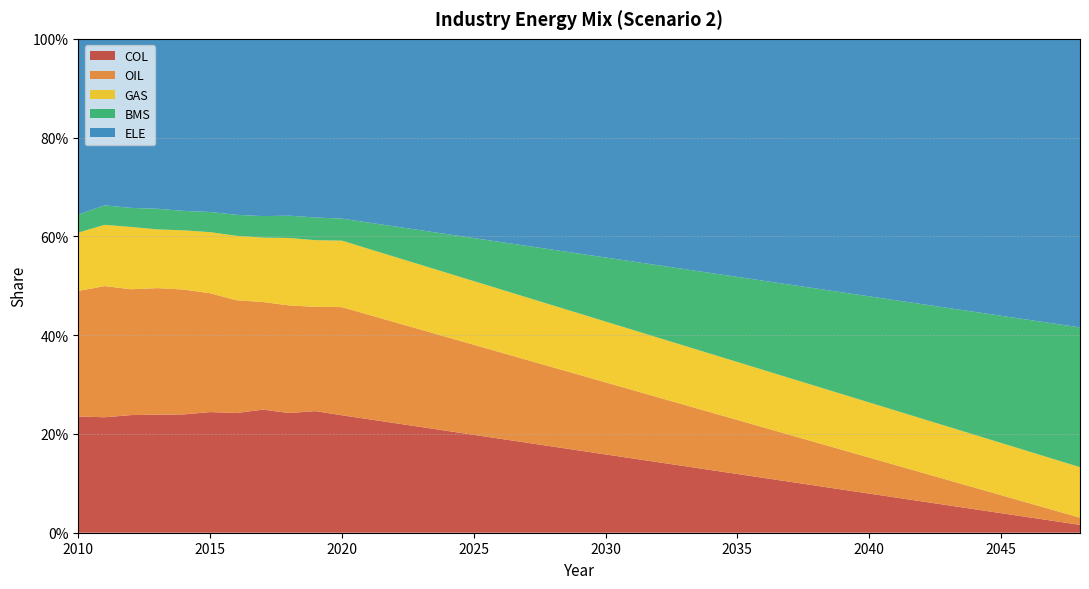

Reading left to right, transcribe all the data shown in this chart.

COL: 2010=0.2	2011=0.2	2012=0.2	2013=0.2	2014=0.2	2015=0.2	2016=0.2	2017=0.2	2018=0.2	2019=0.2	2020=0.2	2021=0.2	2022=0.2	2023=0.2	2024=0.2	2025=0.2	2026=0.2	2027=0.2	2028=0.2	2029=0.2	2030=0.2	2031=0.2	2032=0.1	2033=0.1	2034=0.1	2035=0.1	2036=0.1	2037=0.1	2038=0.1	2039=0.1	2040=0.1	2041=0.1	2042=0.1	2043=0.1	2044=0.0	2045=0.0	2046=0.0	2047=0.0	2048=0.0
OIL: 2010=0.3	2011=0.3	2012=0.3	2013=0.3	2014=0.3	2015=0.2	2016=0.2	2017=0.2	2018=0.2	2019=0.2	2020=0.2	2021=0.2	2022=0.2	2023=0.2	2024=0.2	2025=0.2	2026=0.2	2027=0.2	2028=0.2	2029=0.2	2030=0.1	2031=0.1	2032=0.1	2033=0.1	2034=0.1	2035=0.1	2036=0.1	2037=0.1	2038=0.1	2039=0.1	2040=0.1	2041=0.1	2042=0.1	2043=0.1	2044=0.0	2045=0.0	2046=0.0	2047=0.0	2048=0.0
GAS: 2010=0.1	2011=0.1	2012=0.1	2013=0.1	2014=0.1	2015=0.1	2016=0.1	2017=0.1	2018=0.1	2019=0.1	2020=0.1	2021=0.1	2022=0.1	2023=0.1	2024=0.1	2025=0.1	2026=0.1	2027=0.1	2028=0.1	2029=0.1	2030=0.1	2031=0.1	2032=0.1	2033=0.1	2034=0.1	2035=0.1	2036=0.1	2037=0.1	2038=0.1	2039=0.1	2040=0.1	2041=0.1	2042=0.1	2043=0.1	2044=0.1	2045=0.1	2046=0.1	2047=0.1	2048=0.1
BMS: 2010=0.0	2011=0.0	2012=0.0	2013=0.0	2014=0.0	2015=0.0	2016=0.0	2017=0.0	2018=0.0	2019=0.0	2020=0.0	2021=0.1	2022=0.1	2023=0.1	2024=0.1	2025=0.1	2026=0.1	2027=0.1	2028=0.1	2029=0.1	2030=0.1	2031=0.1	2032=0.1	2033=0.2	2034=0.2	2035=0.2	2036=0.2	2037=0.2	2038=0.2	2039=0.2	2040=0.2	2041=0.2	2042=0.2	2043=0.2	2044=0.2	2045=0.3	2046=0.3	2047=0.3	2048=0.3
ELE: 2010=0.4	2011=0.3	2012=0.3	2013=0.3	2014=0.3	2015=0.4	2016=0.4	2017=0.4	2018=0.4	2019=0.4	2020=0.4	2021=0.4	2022=0.4	2023=0.4	2024=0.4	2025=0.4	2026=0.4	2027=0.4	2028=0.4	2029=0.4	2030=0.4	2031=0.5	2032=0.5	2033=0.5	2034=0.5	2035=0.5	2036=0.5	2037=0.5	2038=0.5	2039=0.5	2040=0.5	2041=0.5	2042=0.5	2043=0.5	2044=0.6	2045=0.6	2046=0.6	2047=0.6	2048=0.6